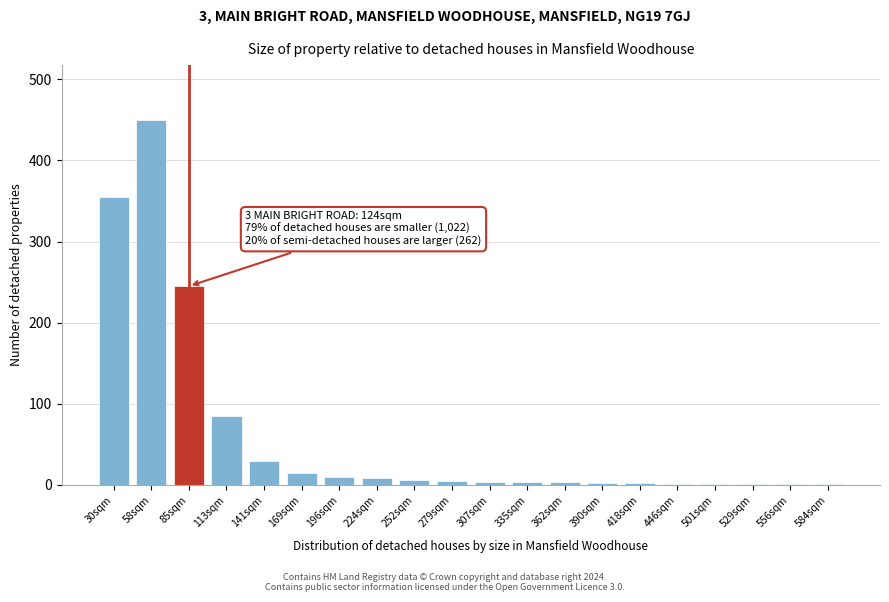

Where is the data nearest to the value 225?

85sqm